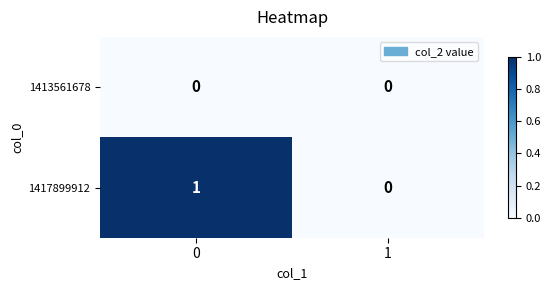

How many categories are shown in the chart?

2